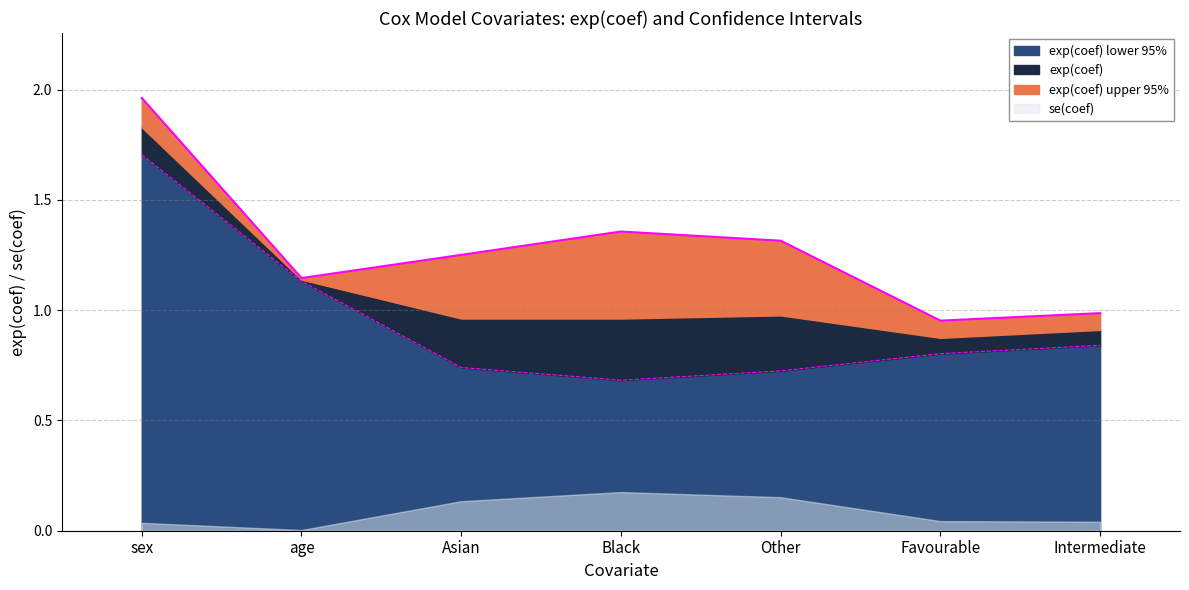

True or false: exp(coef) lower 95% has more than 1 points higher than both neighbors.

False